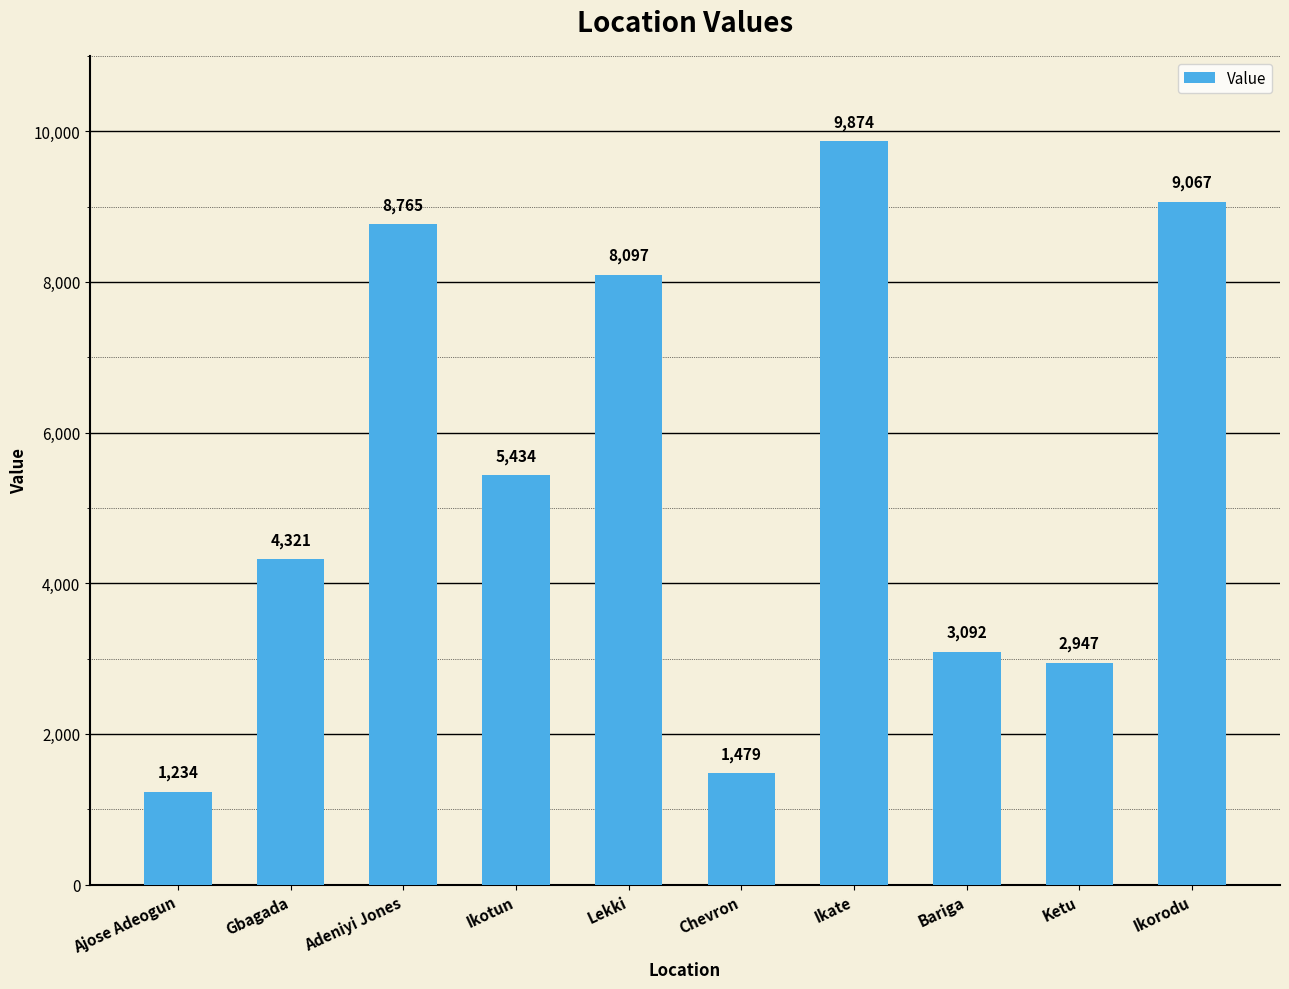

Read the value at Gbagada, to the nearest 10.

4320